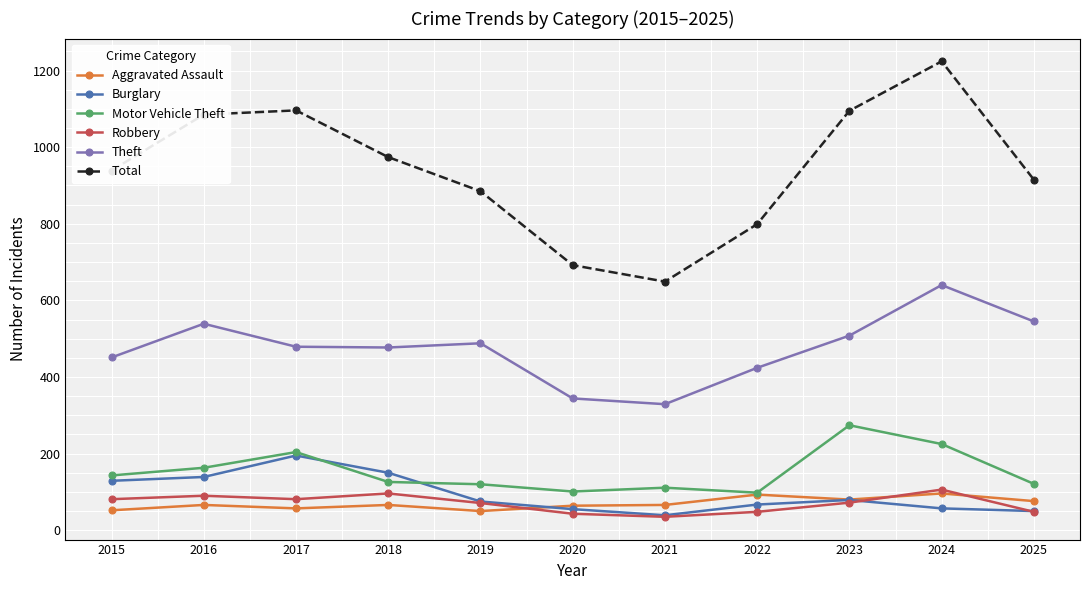

What is the smallest value displayed?

35